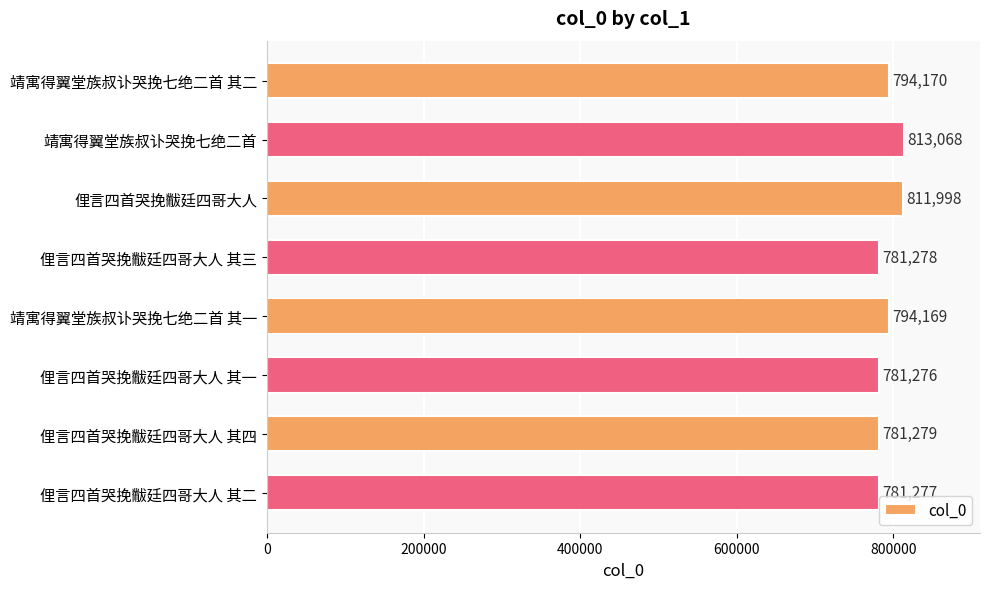

Reading top to bottom, list all the values displayed in this chart.

794170	813068	811998	781278	794169	781276	781279	781277